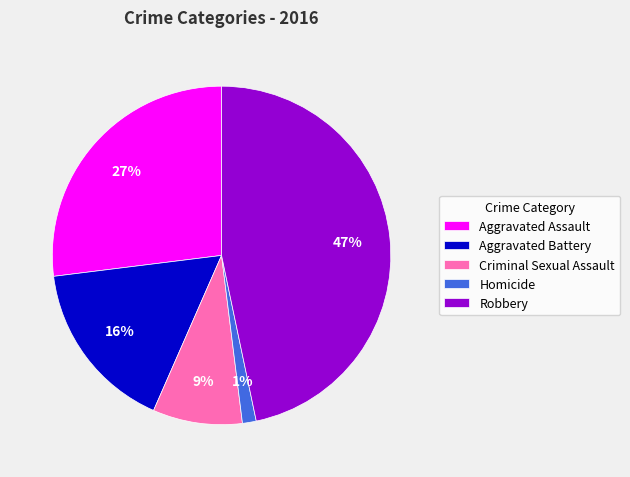

To the nearest percent, what is the average slice percentage?

20%